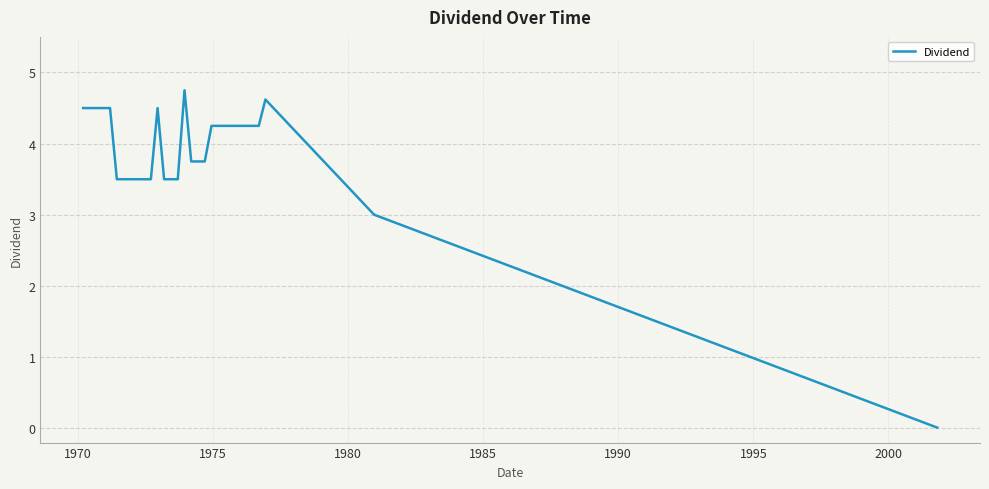

What is the difference between the maximum and minimum values?

4.7